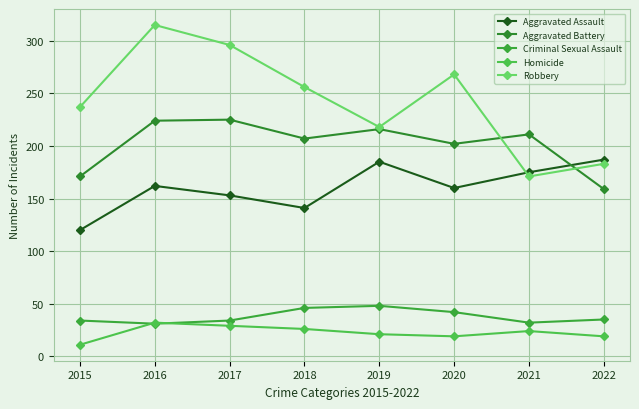

Reading left to right, transcribe all the data shown in this chart.

Aggravated Assault: 2015=120	2016=162	2017=153	2018=141	2019=185	2020=160	2021=175	2022=187
Aggravated Battery: 2015=171	2016=224	2017=225	2018=207	2019=216	2020=202	2021=211	2022=159
Criminal Sexual Assault: 2015=34	2016=31	2017=34	2018=46	2019=48	2020=42	2021=32	2022=35
Homicide: 2015=11	2016=32	2017=29	2018=26	2019=21	2020=19	2021=24	2022=19
Robbery: 2015=237	2016=315	2017=296	2018=256	2019=218	2020=268	2021=171	2022=183